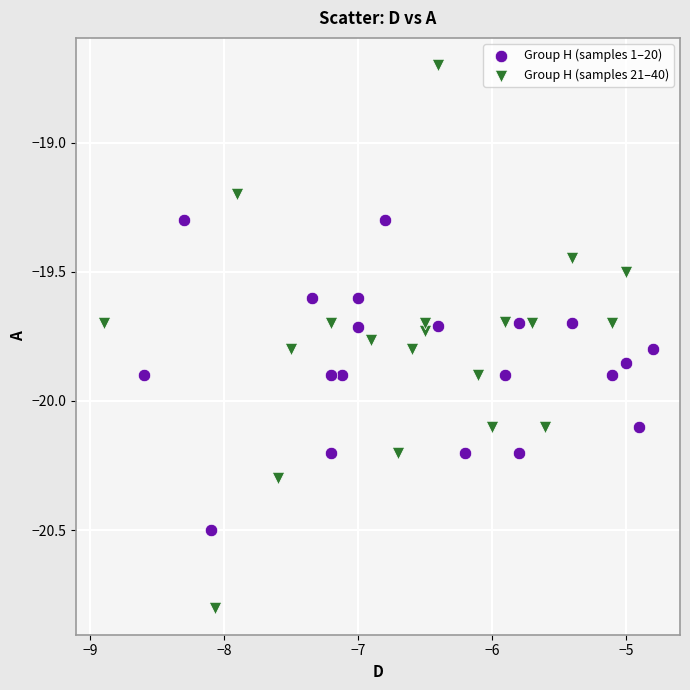

Which series reaches the maximum Y coordinate?

Group H (samples 21–40)